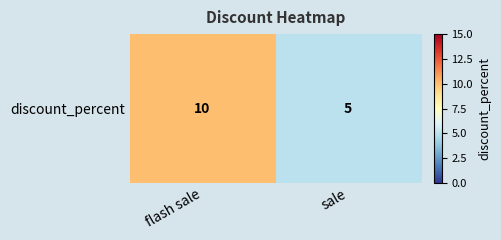

What is the average value?

8